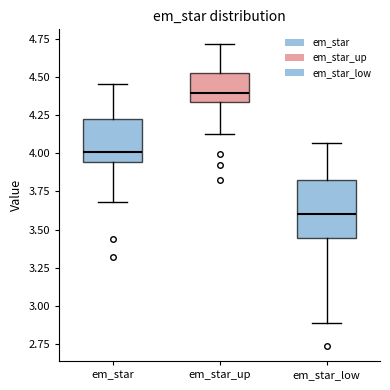

Which box is the tallest, from its lower edge to its upper edge?

em_star_low